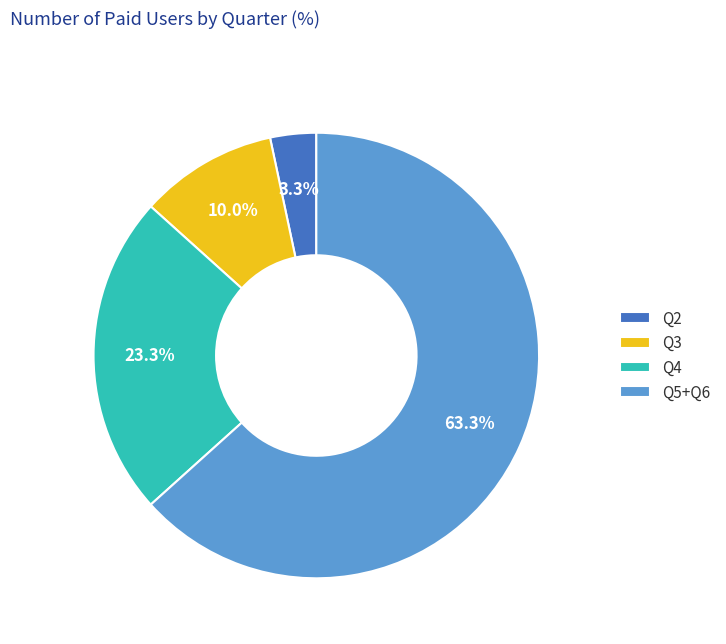

To the nearest percent, what portion does Q4 represent?

23%